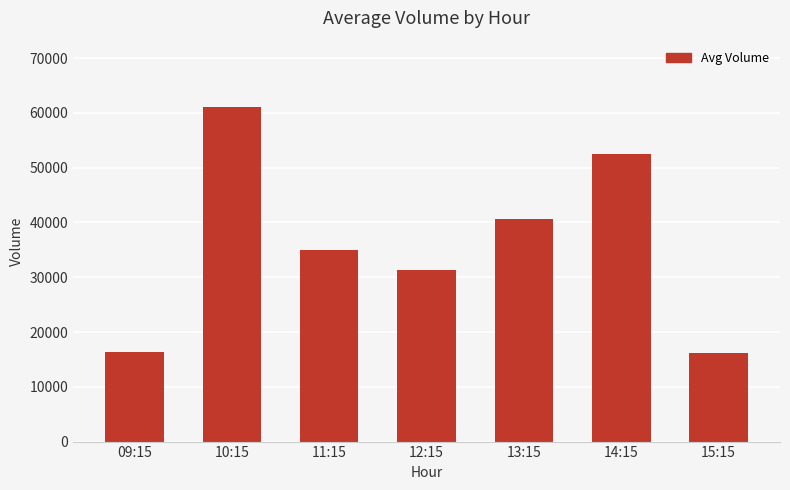

At which label is the value closest to 38587?

13:15